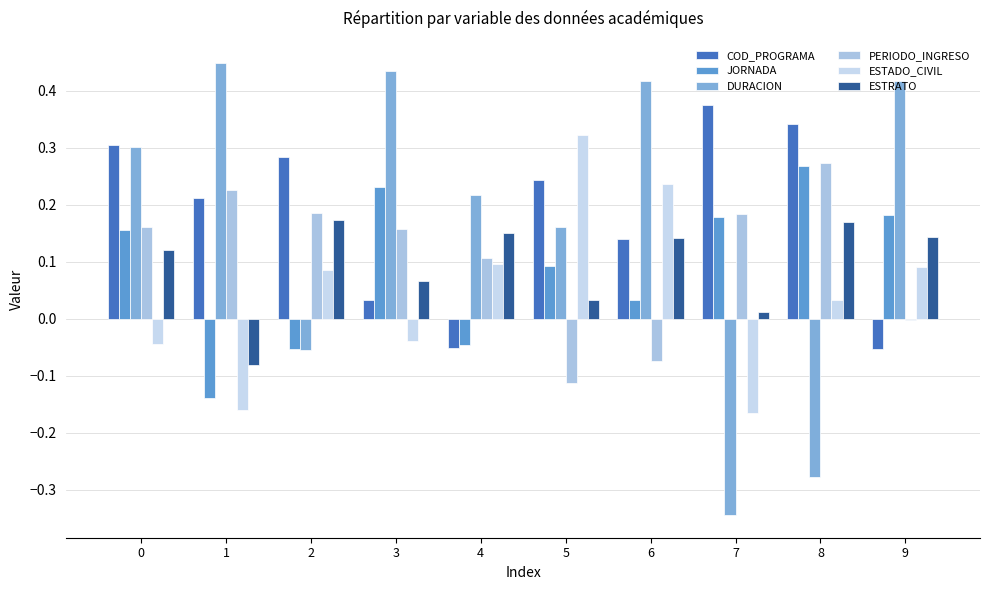

What is the maximum value shown in the chart?

0.4